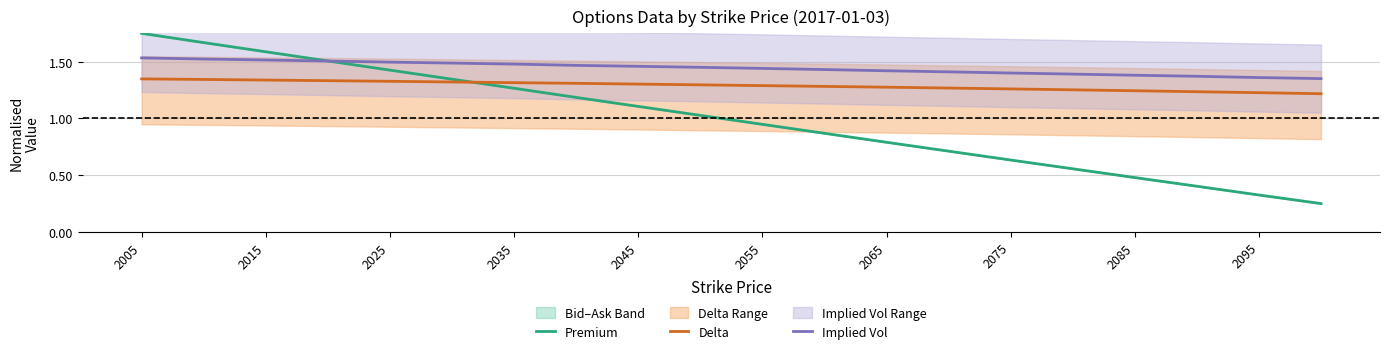

What are all the series names shown in the legend?

Premium, Delta, Implied Vol